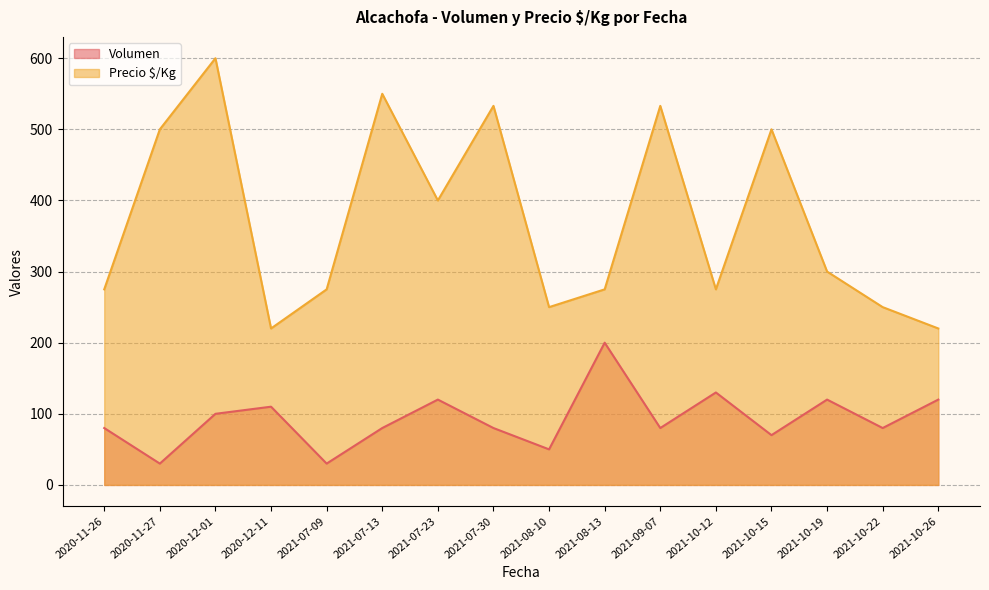

True or false: Precio $/Kg and Volumen intersect in this chart.

False